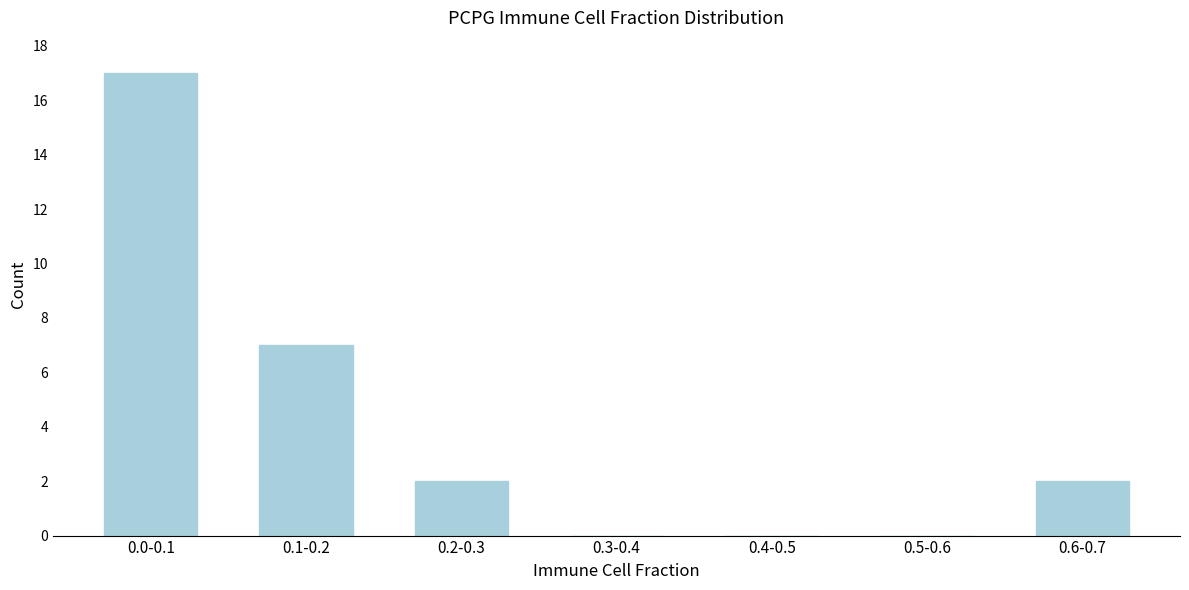

Reading left to right, transcribe all the data shown in this chart.

0.0-0.1=17	0.1-0.2=7	0.2-0.3=2	0.3-0.4=0	0.4-0.5=0	0.5-0.6=0	0.6-0.7=2